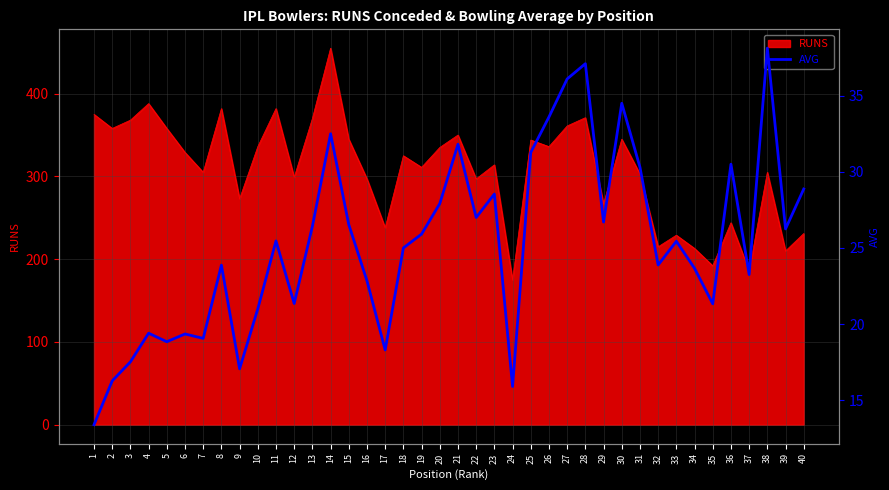

Where does the data first go above 25?

11